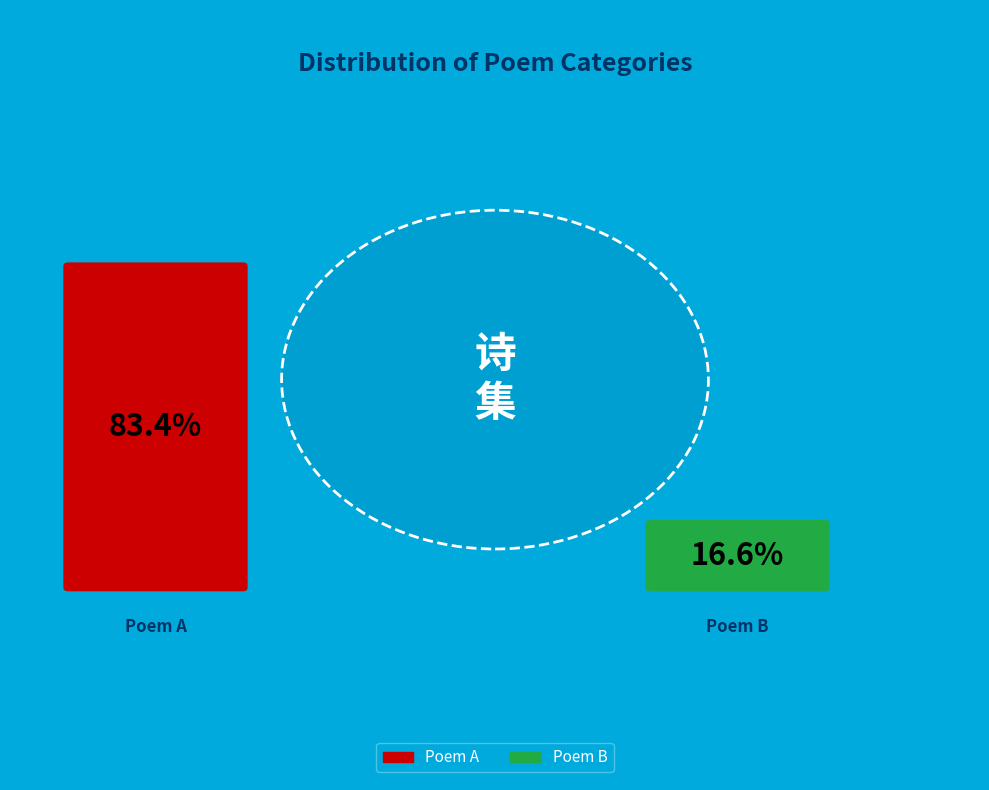

Is there any slice that represents more than half of the pie?

Yes